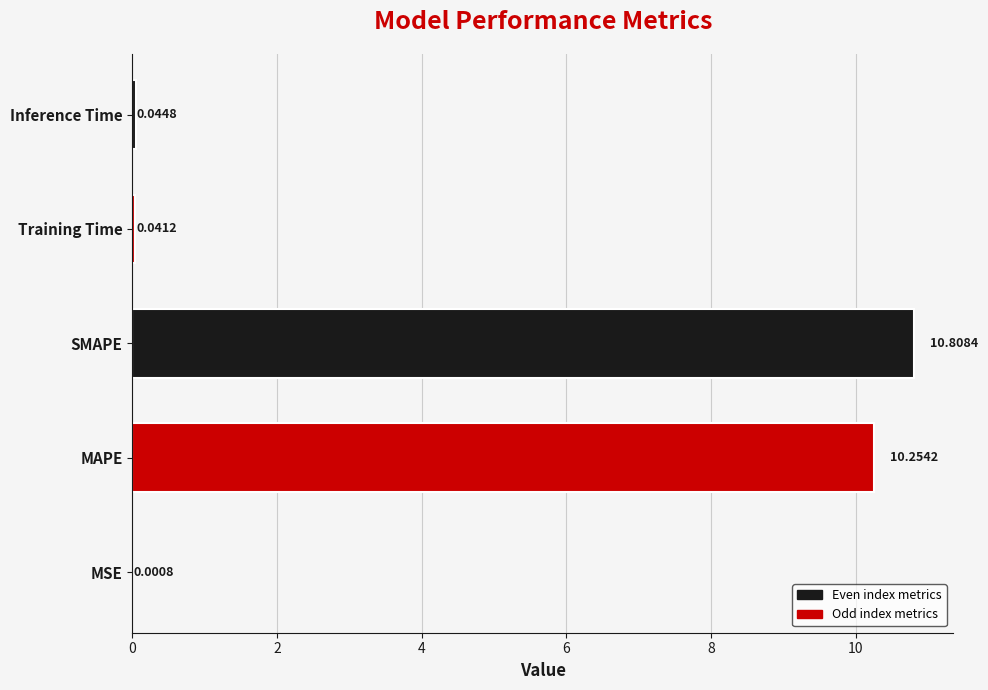

What is the change in value from MSE to SMAPE?

+10.8